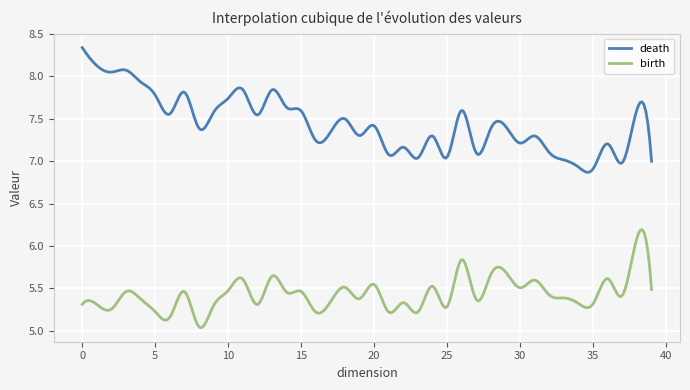

What is the difference between the maximum and minimum values in the death series?

1.5